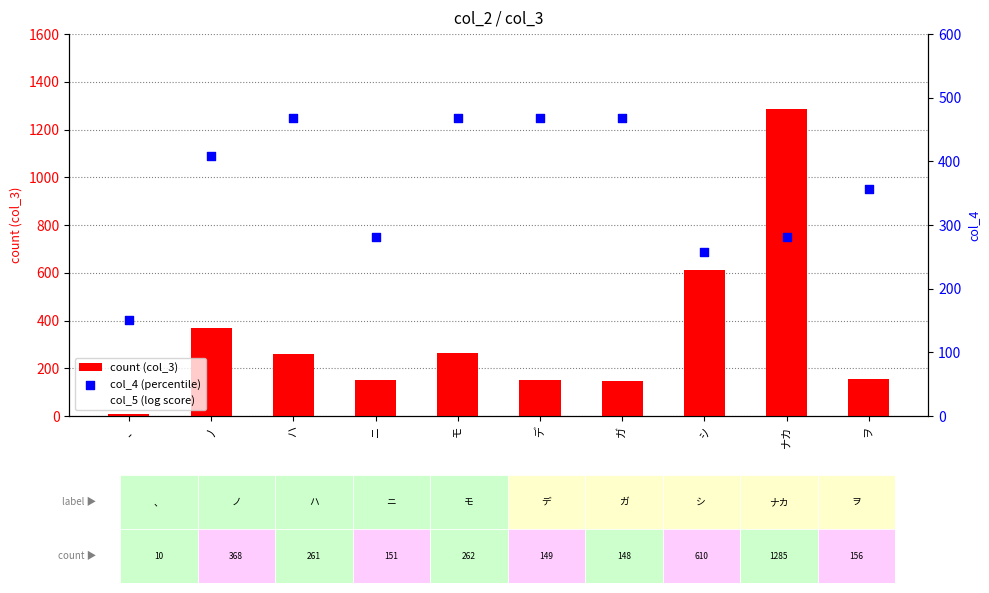

At how many categories does at least one series exceed 772?

1